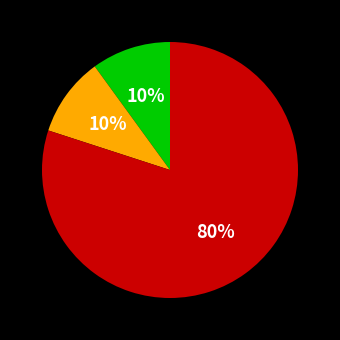

To the nearest percent, what is the average slice percentage?

33%